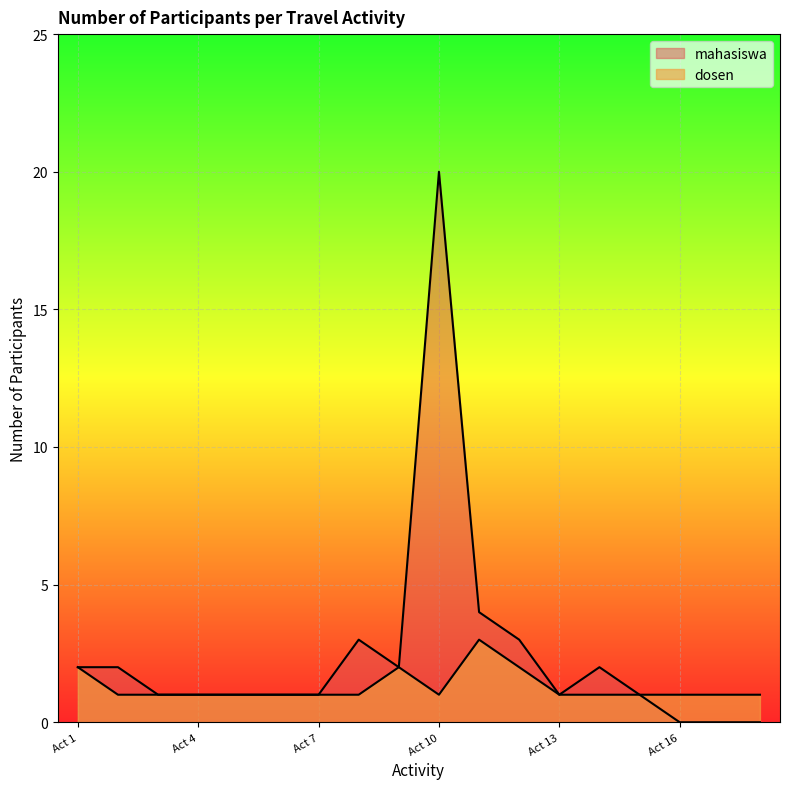

What is the sum of the values at 10 and 17?

4